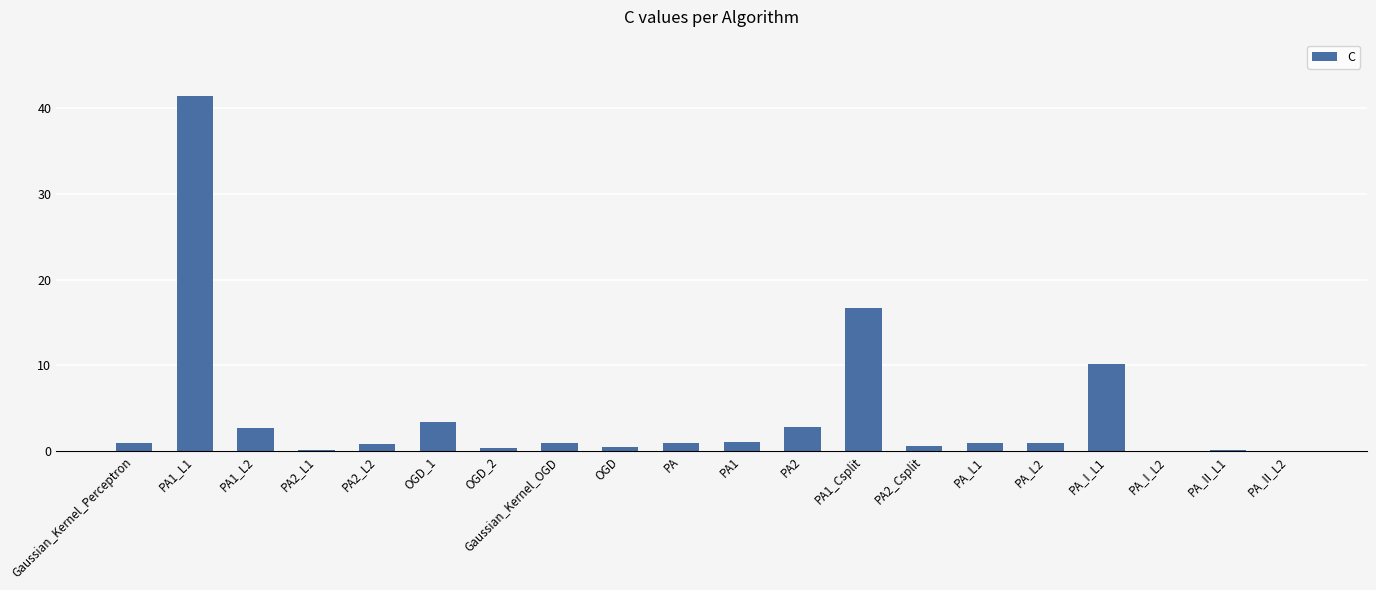

How many categories are shown in the chart?

20